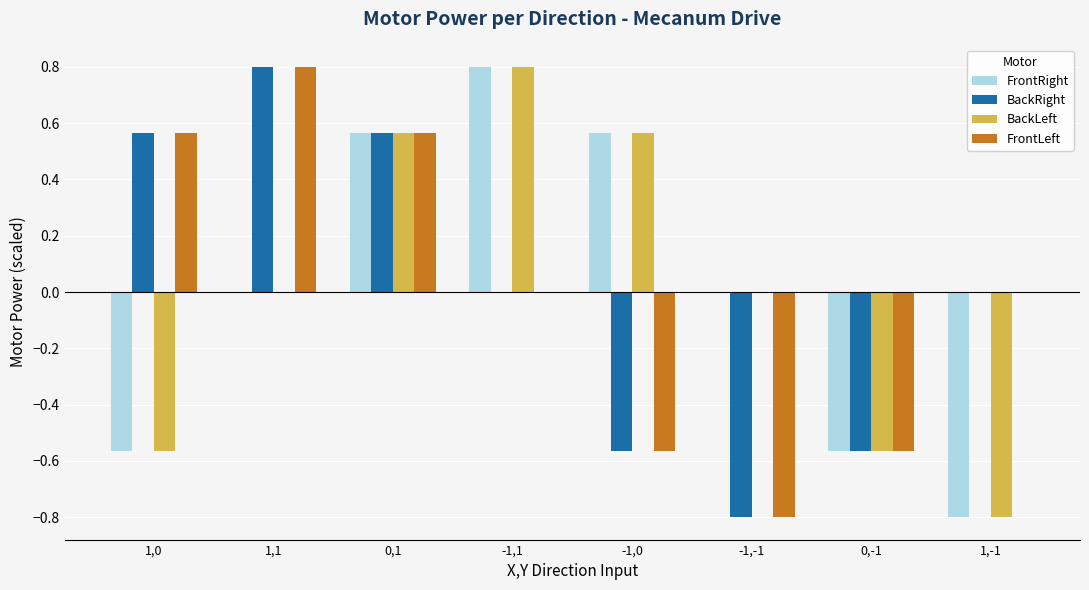

Are the bars horizontal?

No